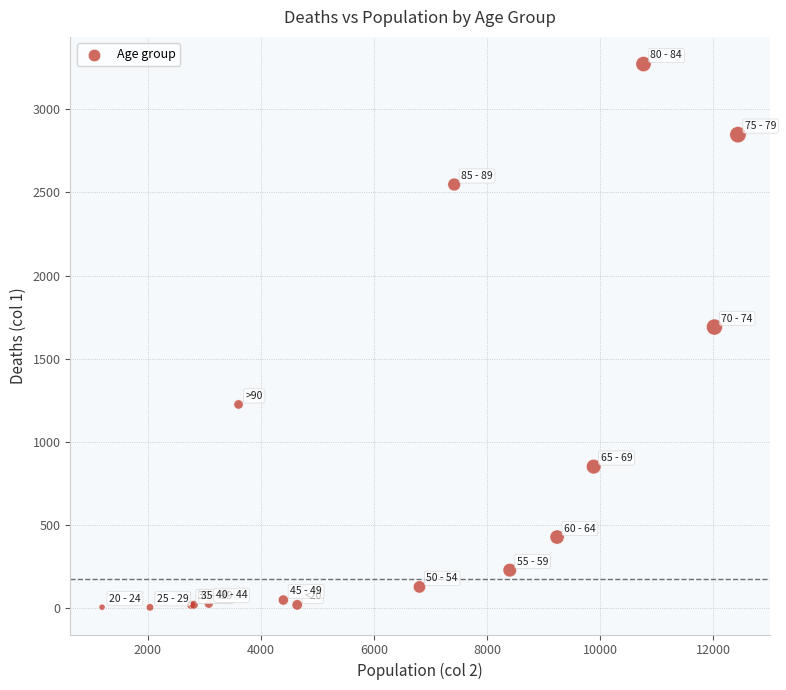

What Y value in the scatter plot is closest to 1638?

1690